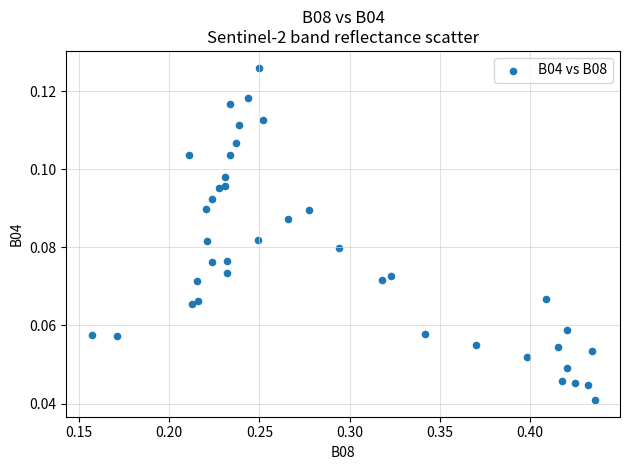

What is the range of X values (max minus min)?

0.3